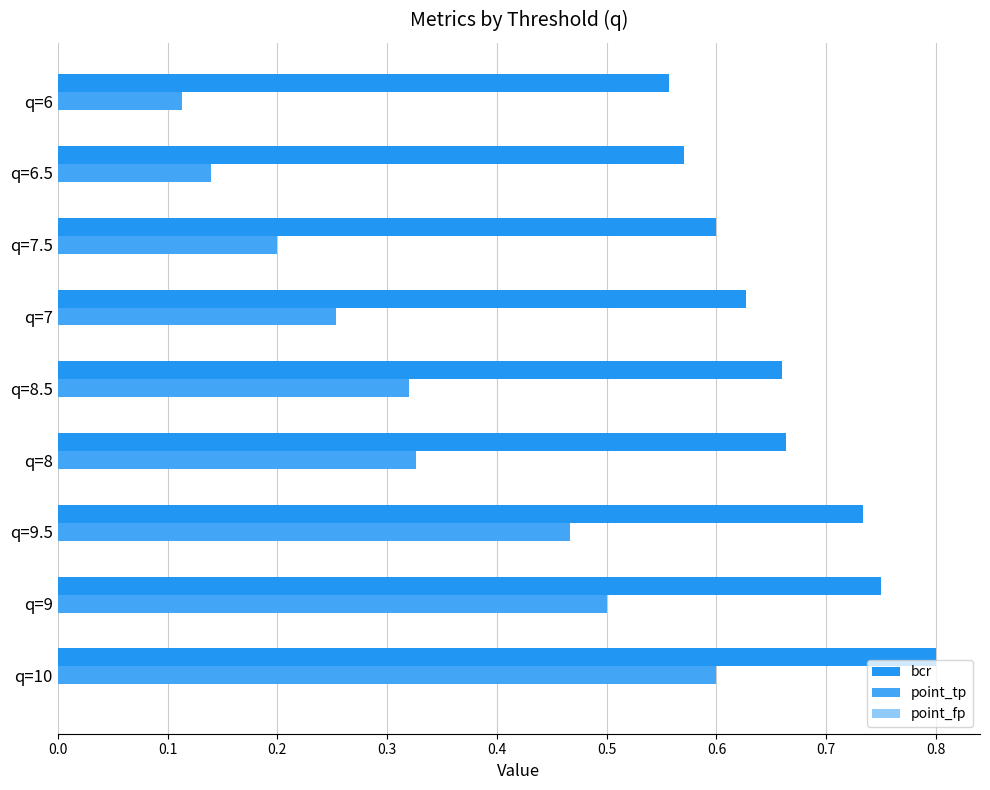

How many distinct data groups are displayed?

2